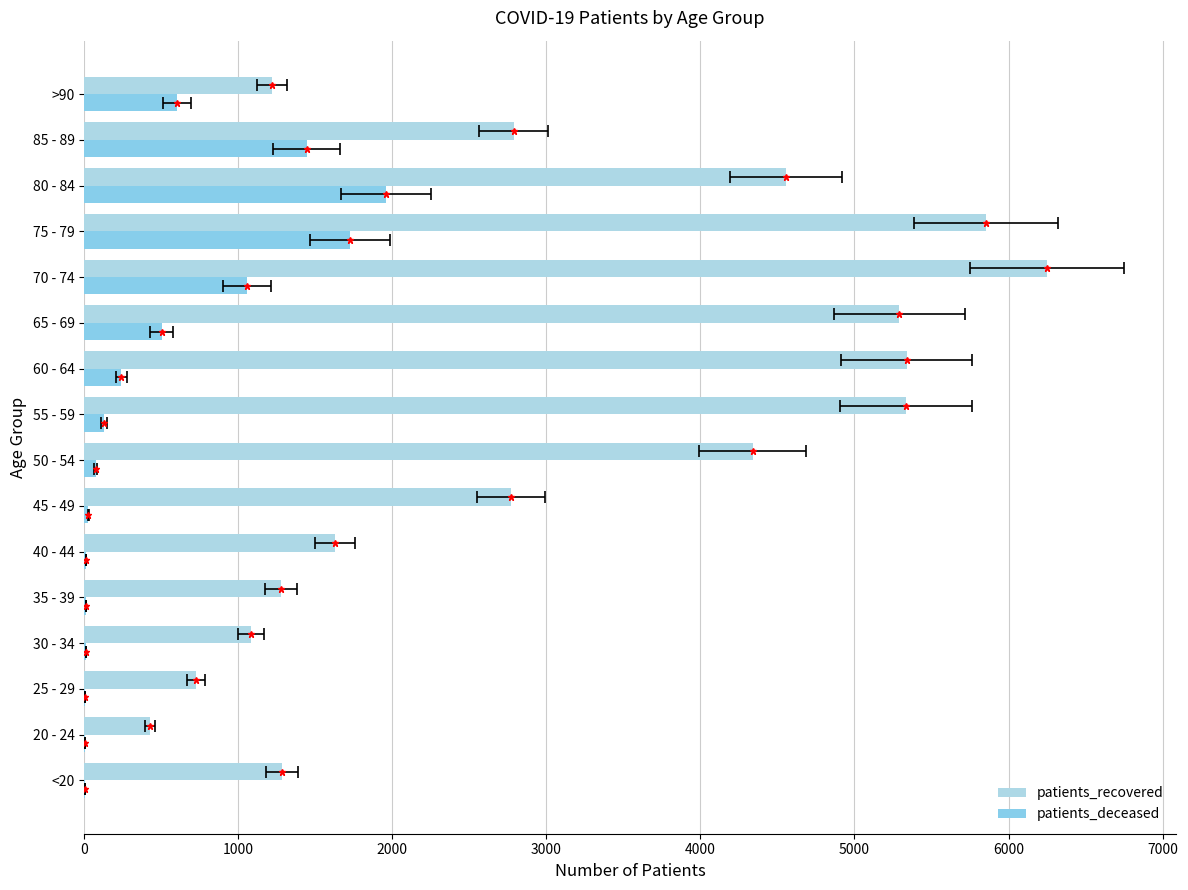

The patients_deceased series shows 19 at 50 - 54. True or false?

False